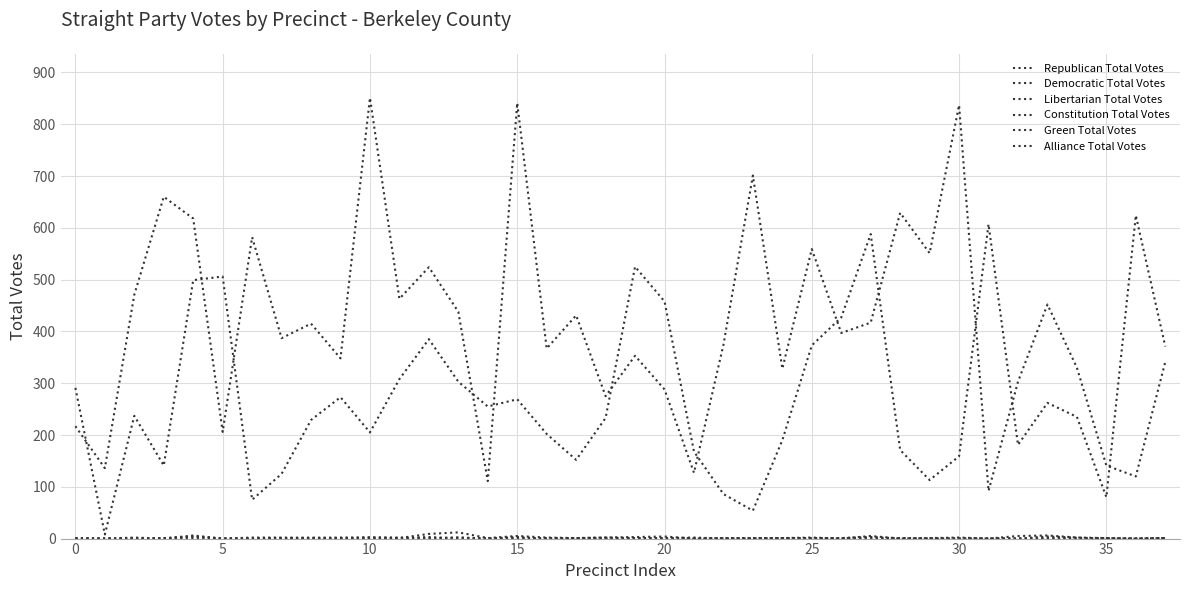

What is the value of the Democratic Total Votes point at the 10th from the left?

273